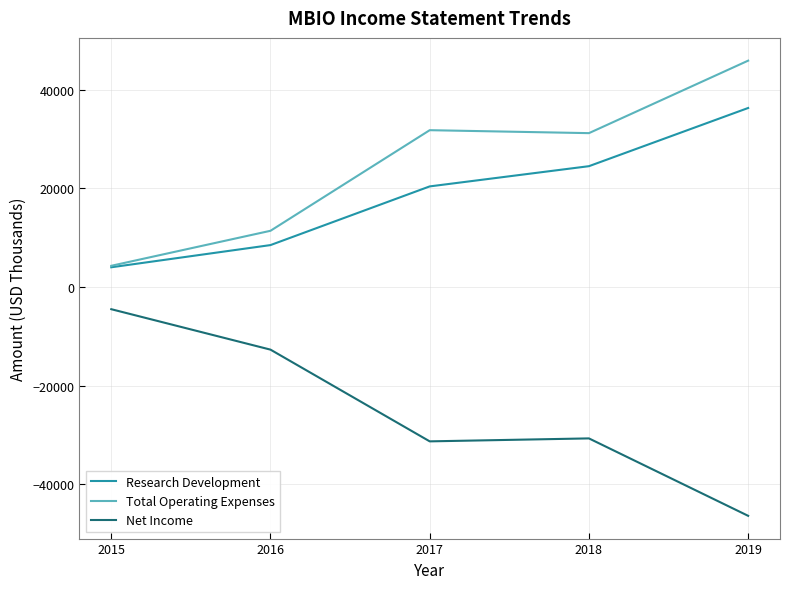

Is it true that Research Development equals 20400 at 2017?

True